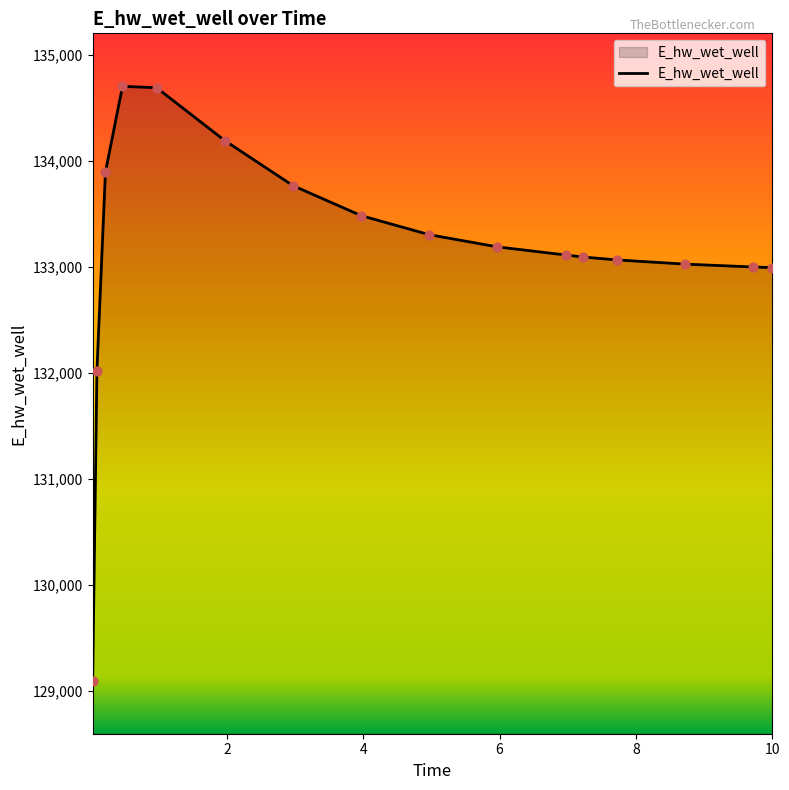

What is the maximum value shown in the chart?

134707.0